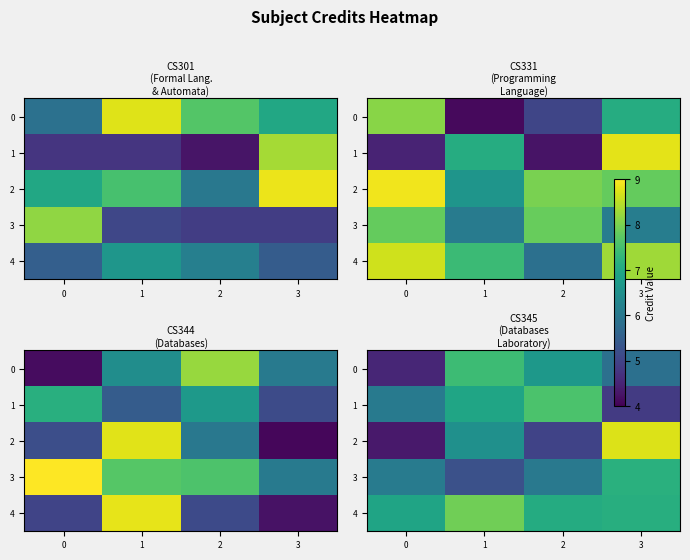

Which series has the largest total across all categories?

4